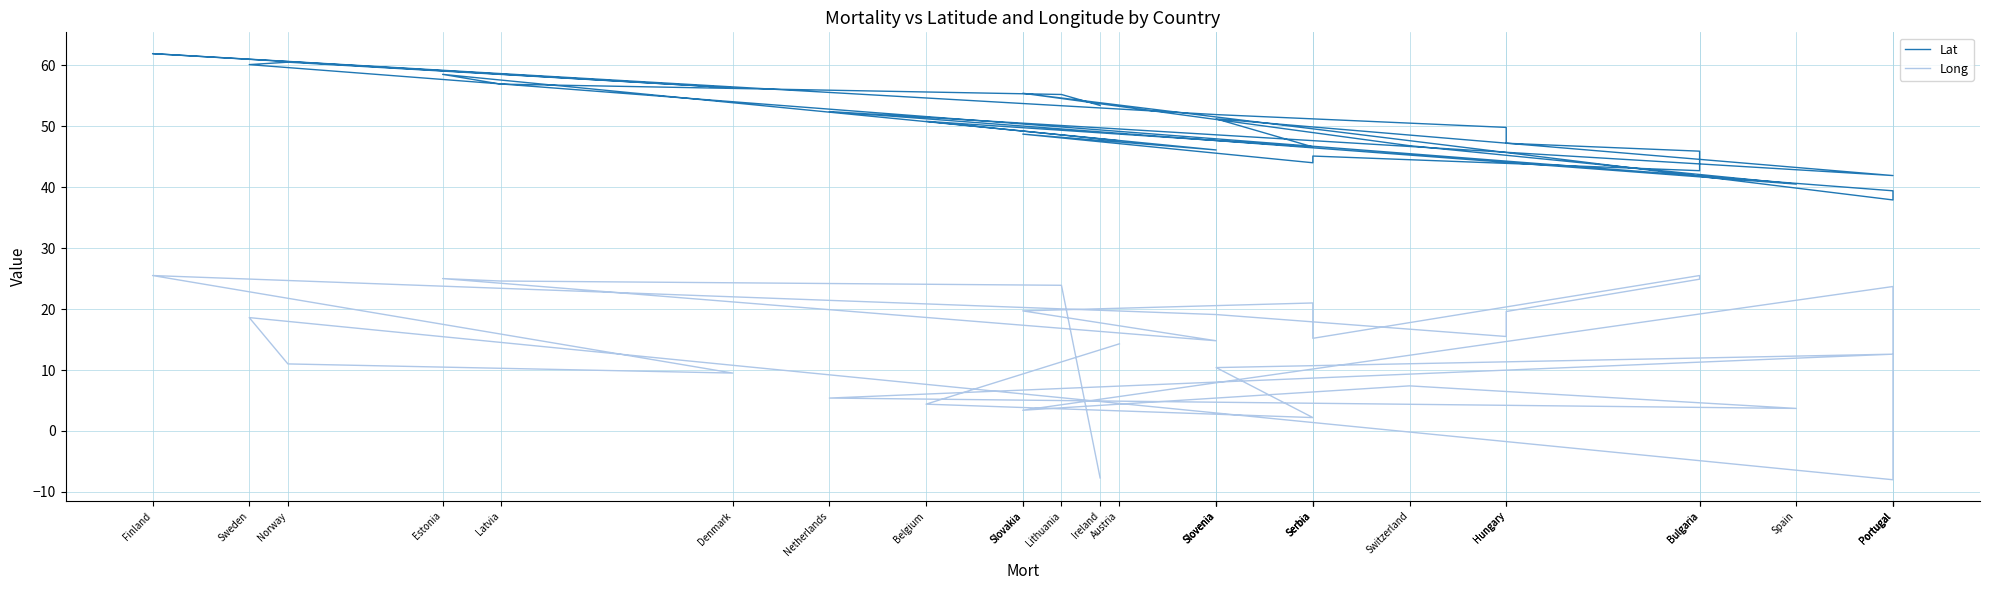

What is the sum of all Lat values?

1394.7